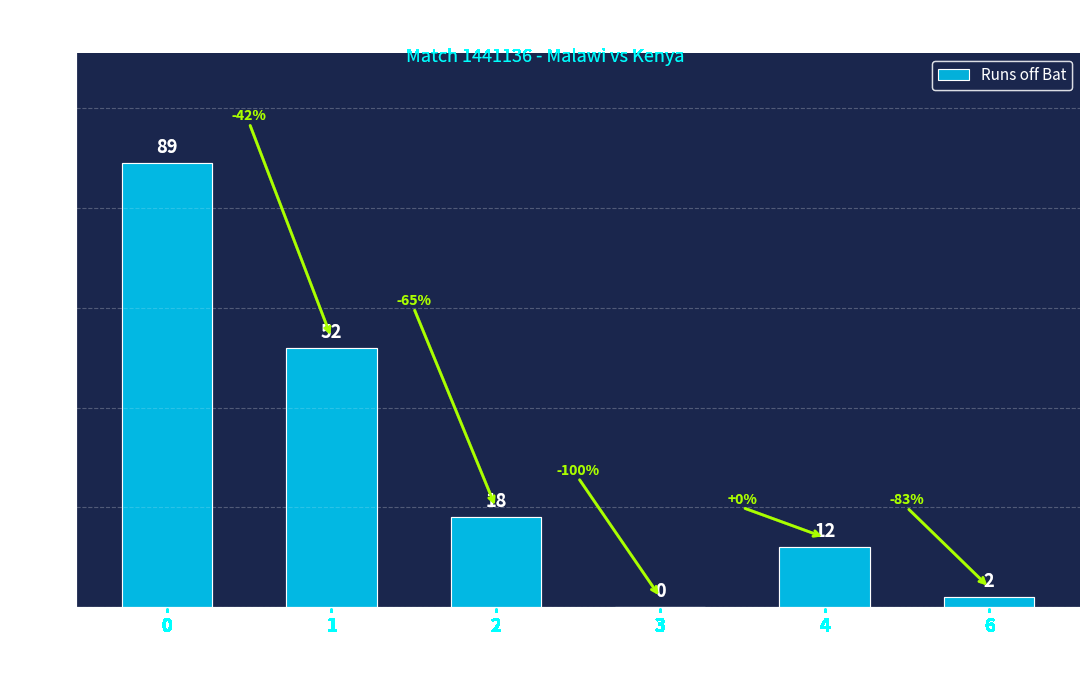

What is the sum of the values at 6 and 4?

14